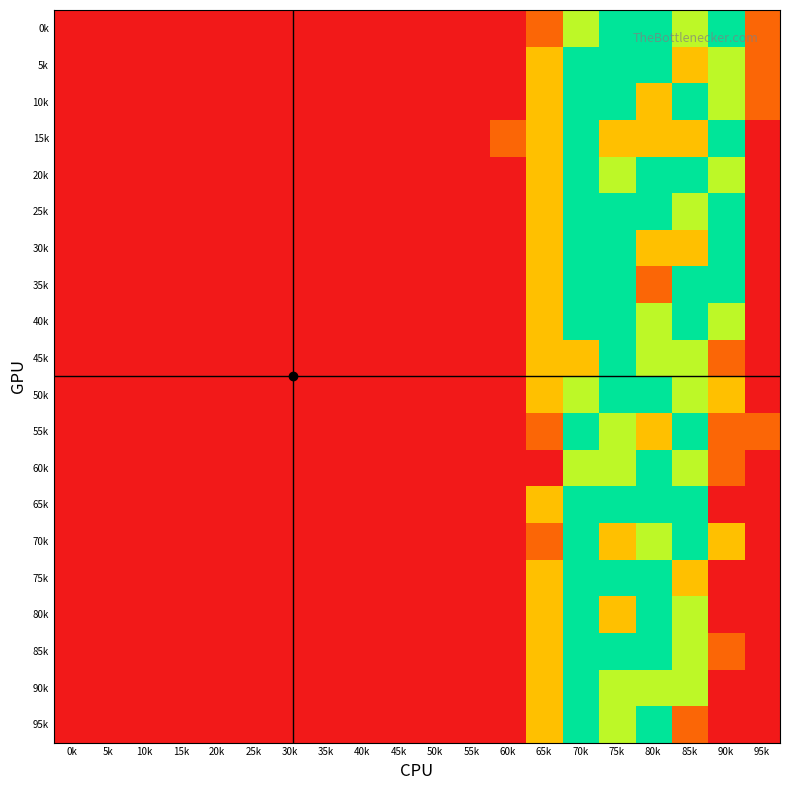

At which category is the sum across all series the highest?

70k